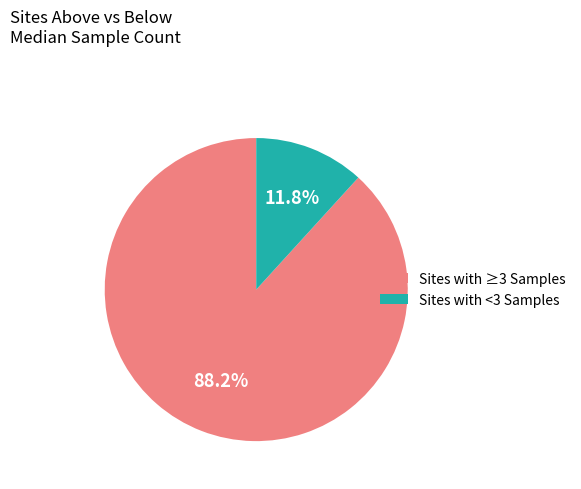

Does Sites with ≥3 Samples account for over 50% of the chart?

Yes